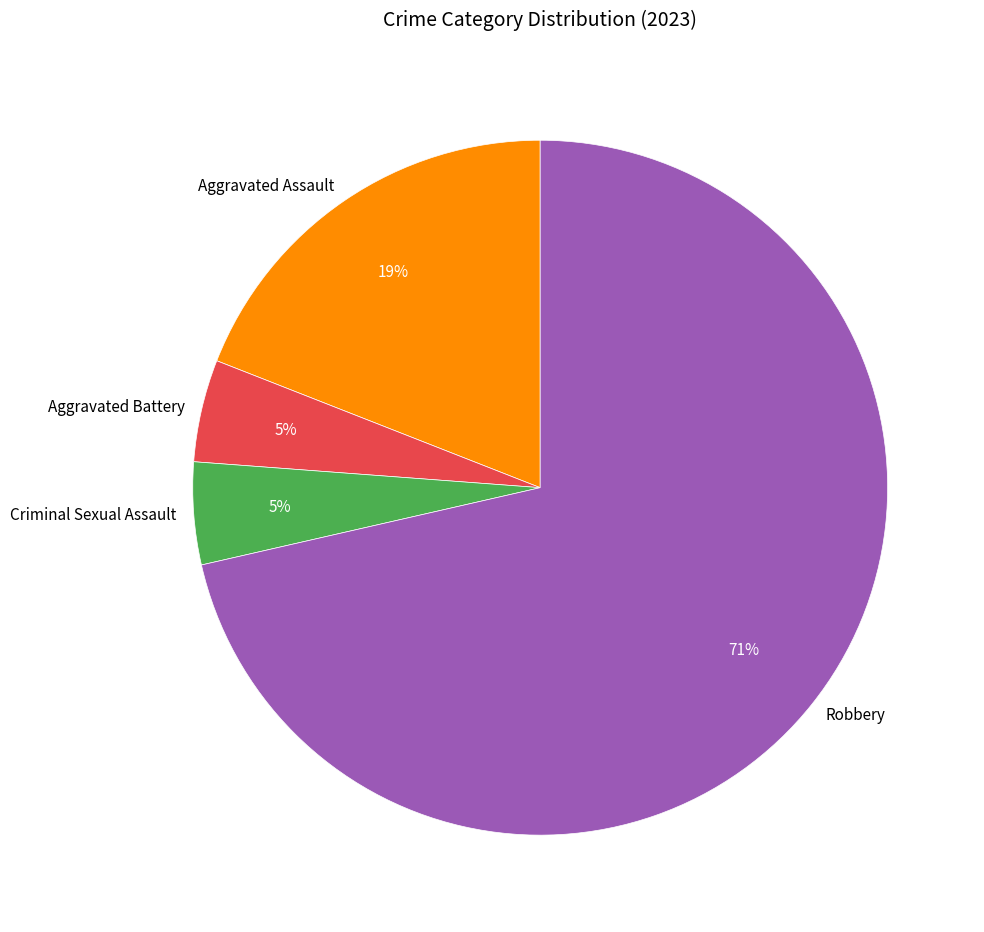

To the nearest percent, what is the combined percentage of Criminal Sexual Assault and Robbery?

76%